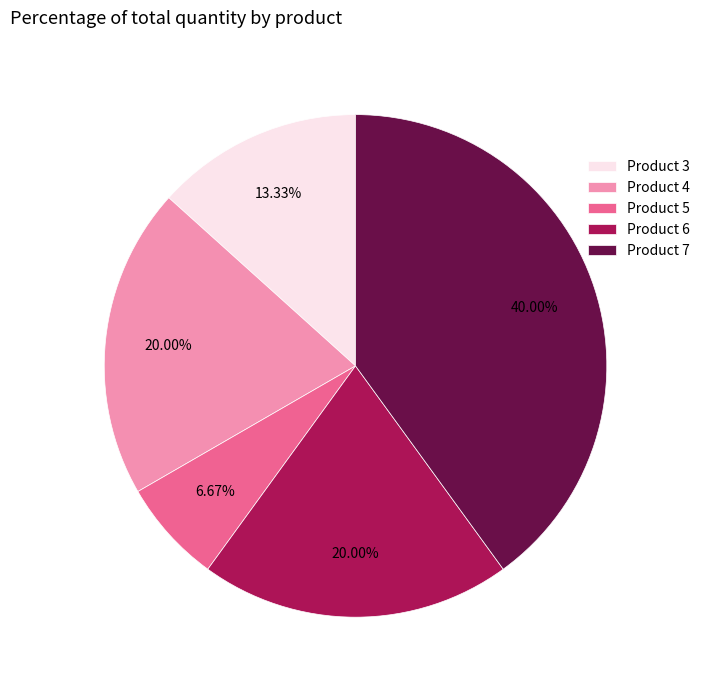

Is it true that Product 6 is 31% of the pie?

False